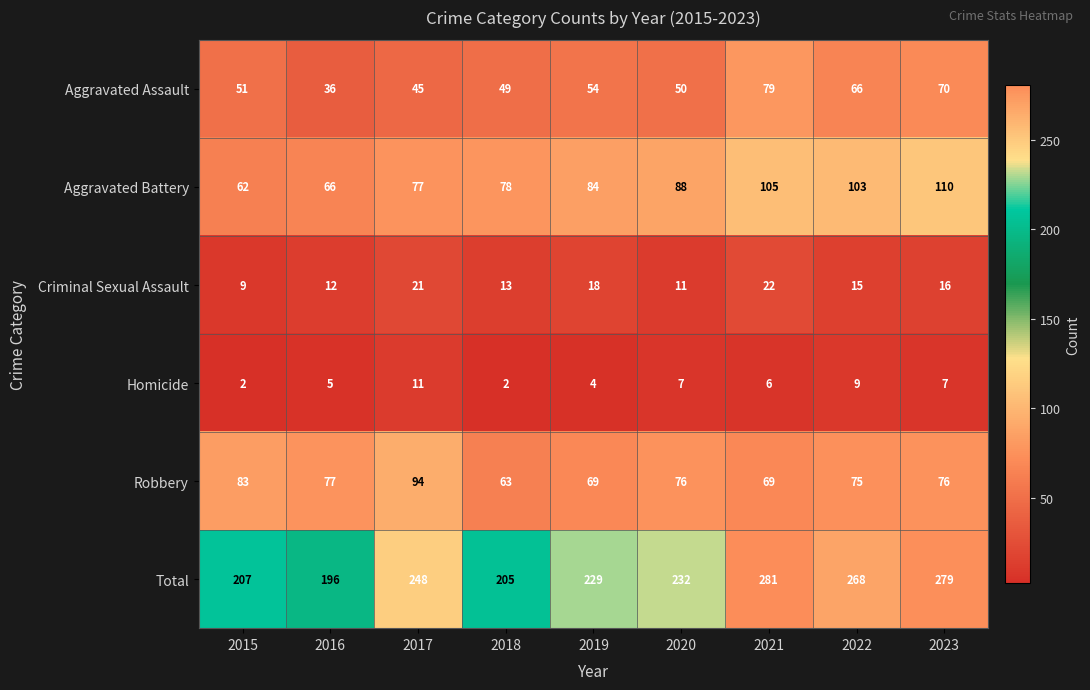

At which label does Homicide reach its peak?

2017